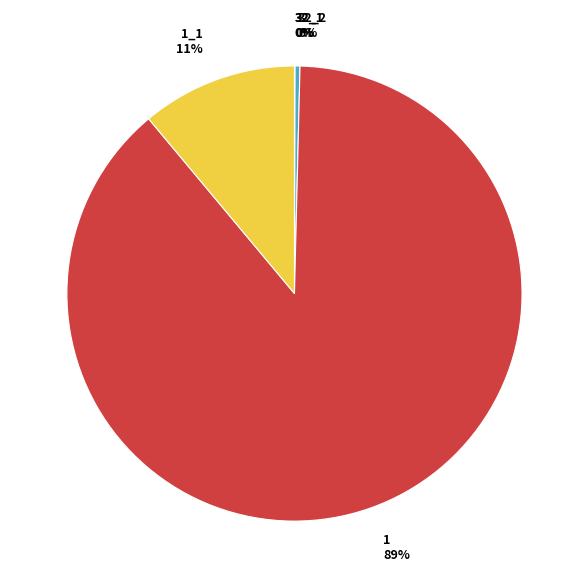

To the nearest percent, what is the average slice percentage?

20%